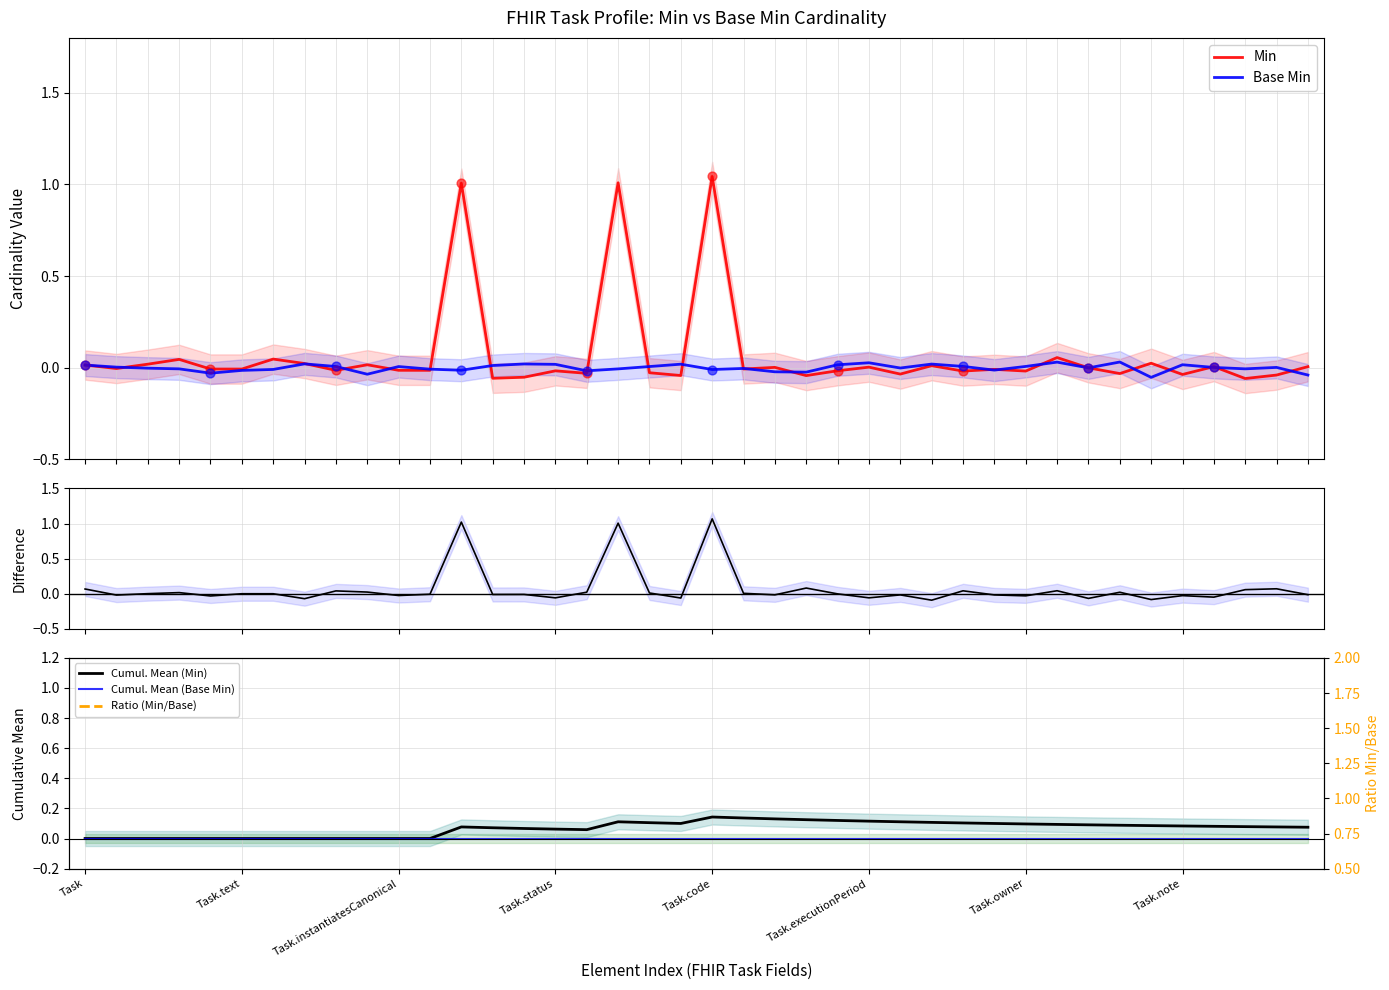

Which series contains the lowest Y value?

Diff (Min - Base Min)